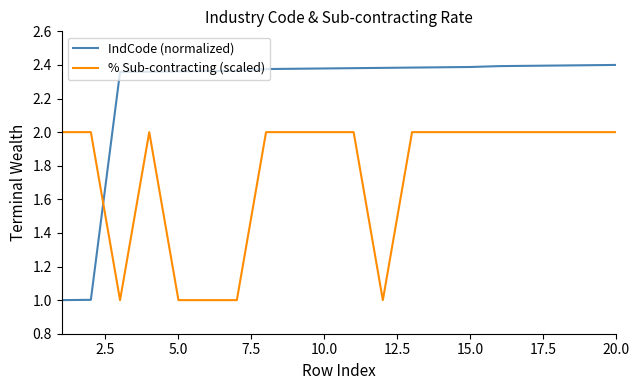

List the series in order of their overall mean, highest first.

IndCode (normalized), % Sub-contracting (scaled)